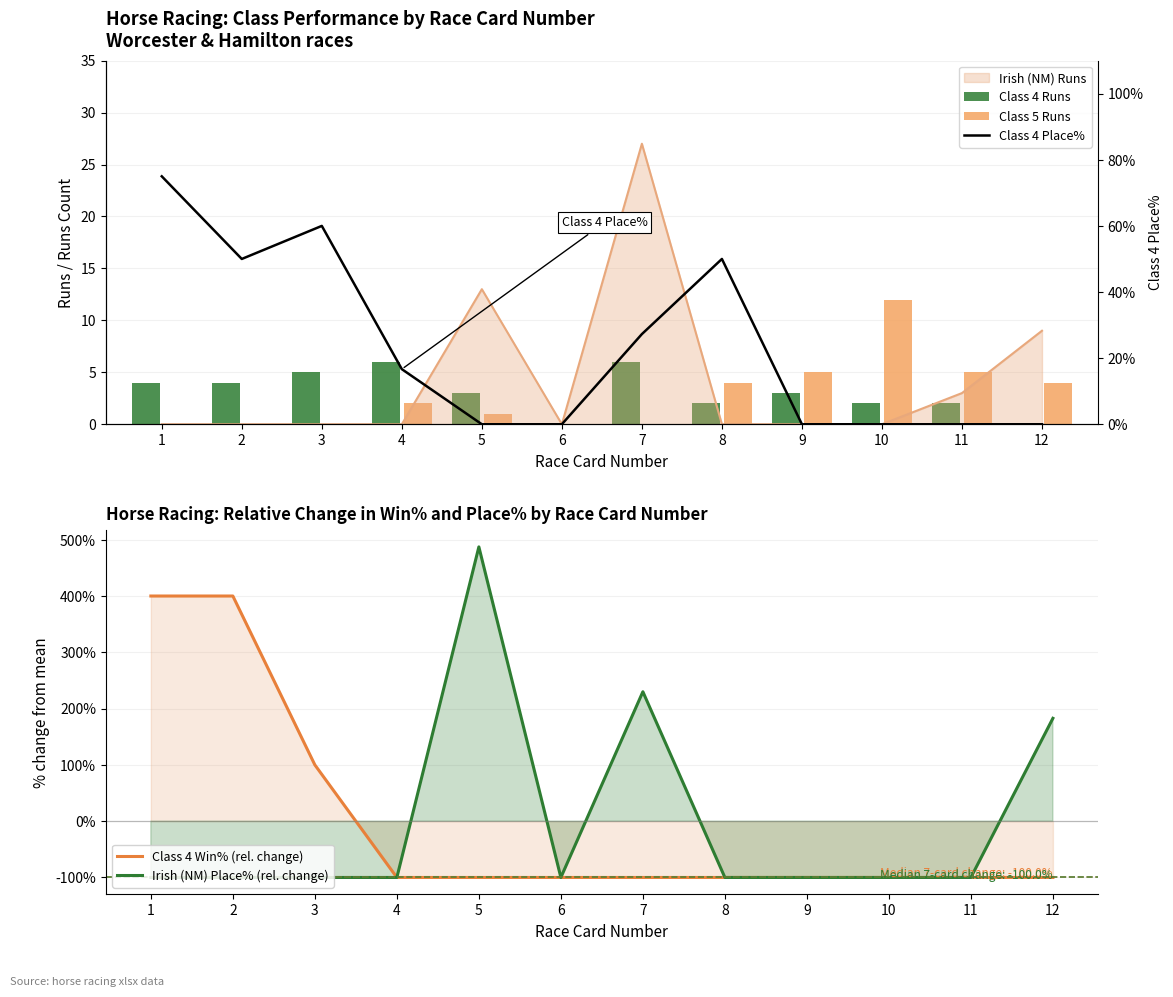

Is it true that Class 4 Win% (rel. change) equals -150.1 at 5?

False